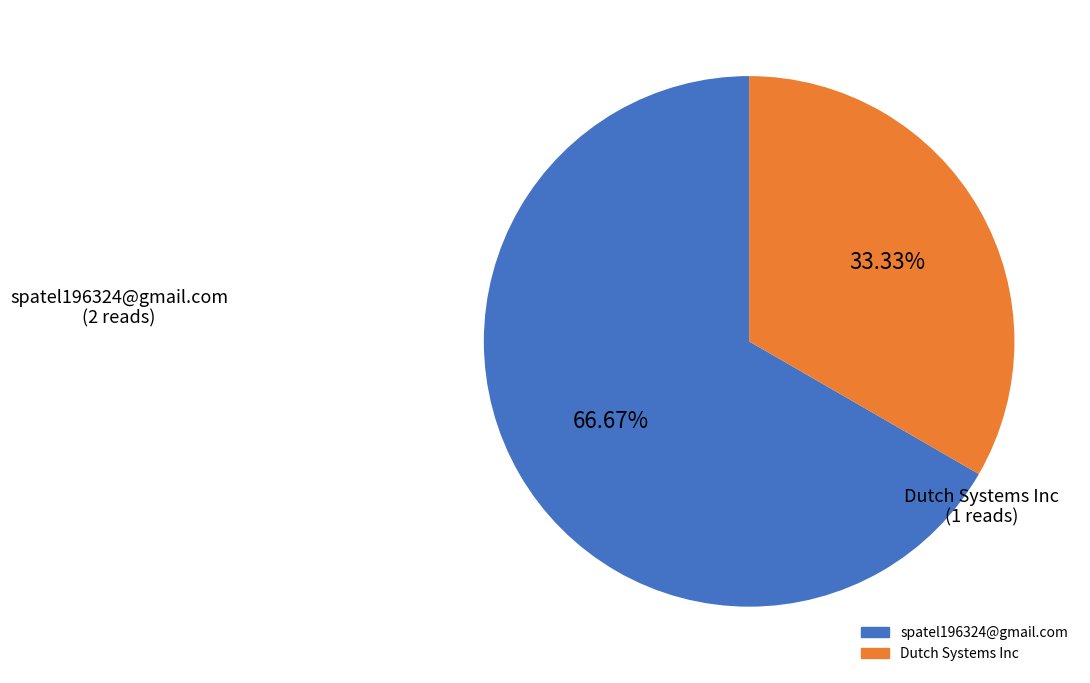

Which slice is the largest?

spatel196324@gmail.com